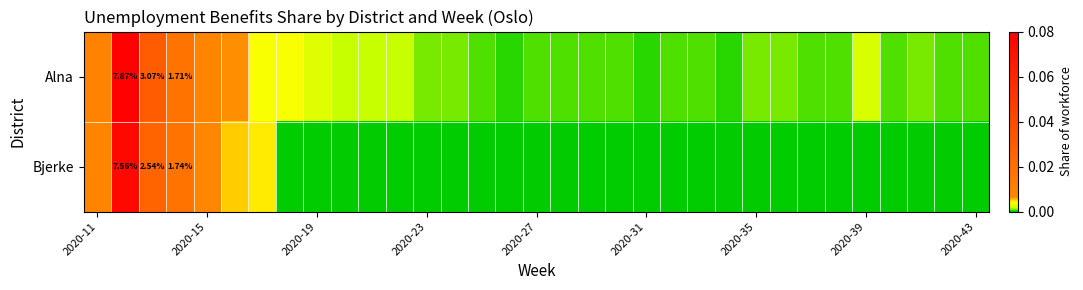

How many categories are shown in the chart?

33